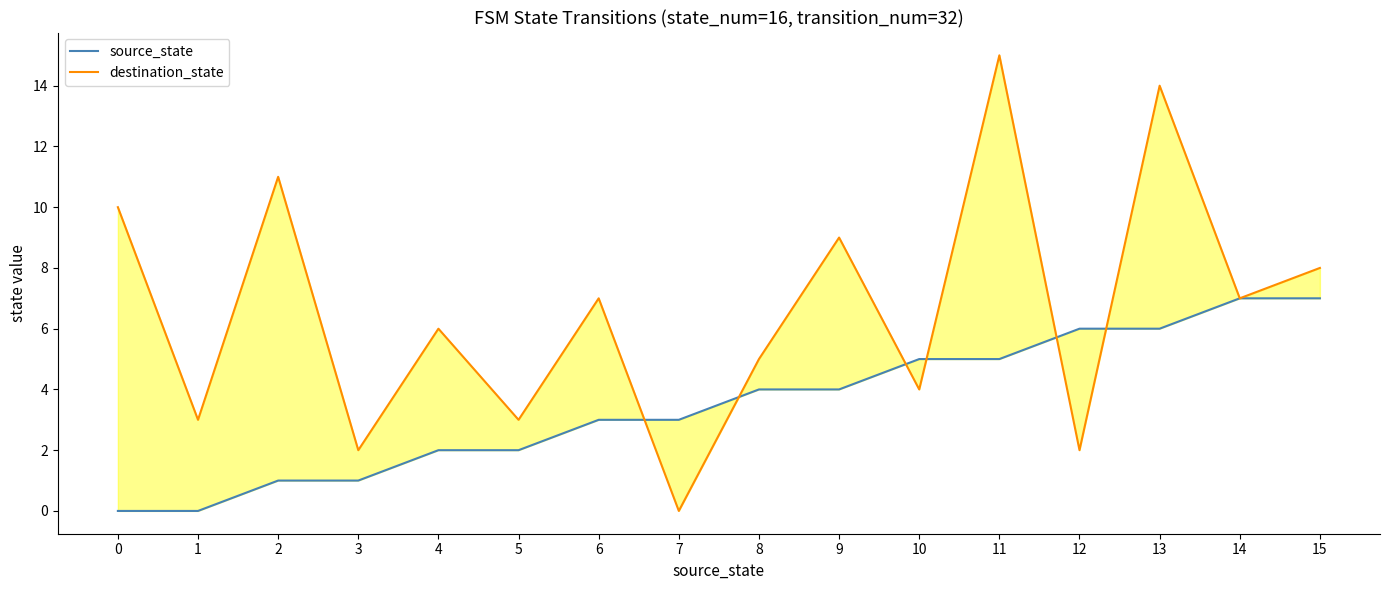

The value of source_state at 8 is 4. True or false?

True